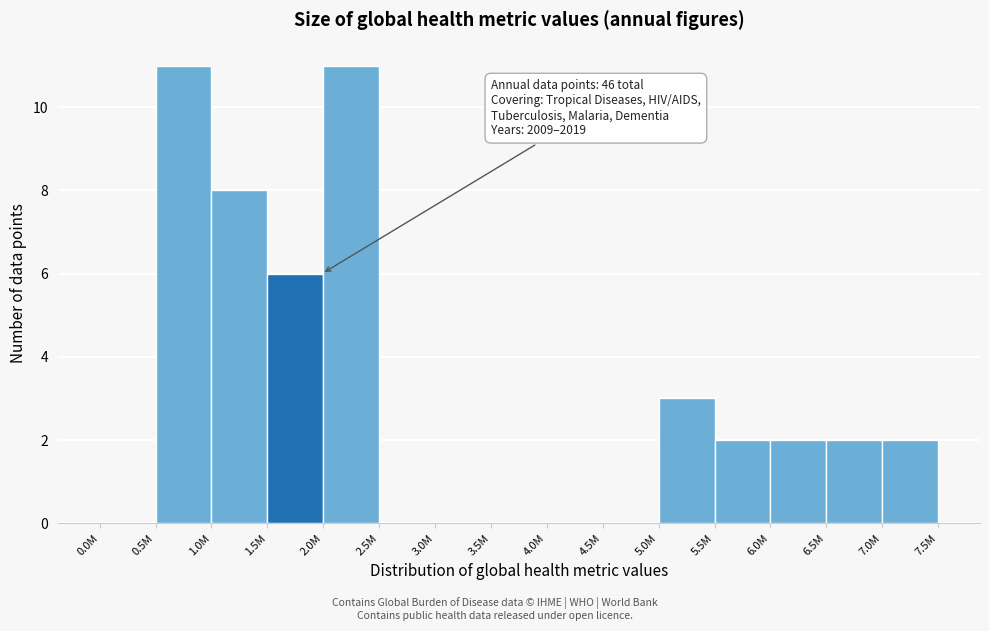

Reading left to right, extract all data points from this chart.

0.0M=0	0.5M=11	1.0M=8	1.5M=6	2.0M=11	2.5M=0	3.0M=0	3.5M=0	4.0M=0	4.5M=0	5.0M=3	5.5M=2	6.0M=2	6.5M=2	7.0M=2